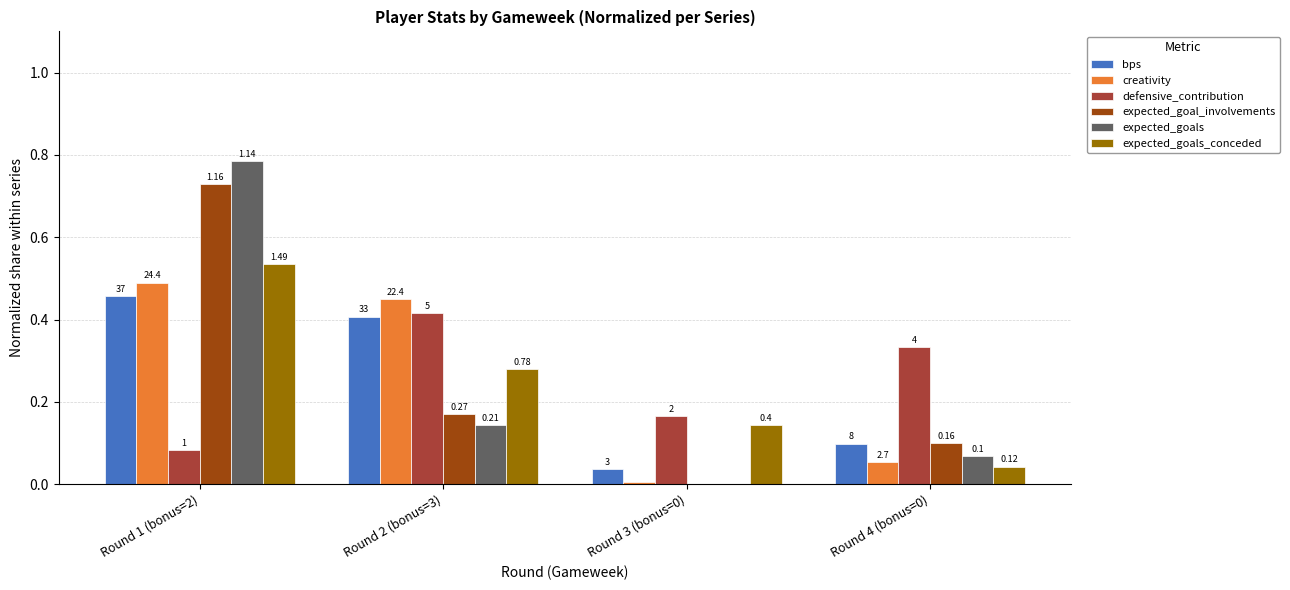

Does the chart contain stacked bars?

No